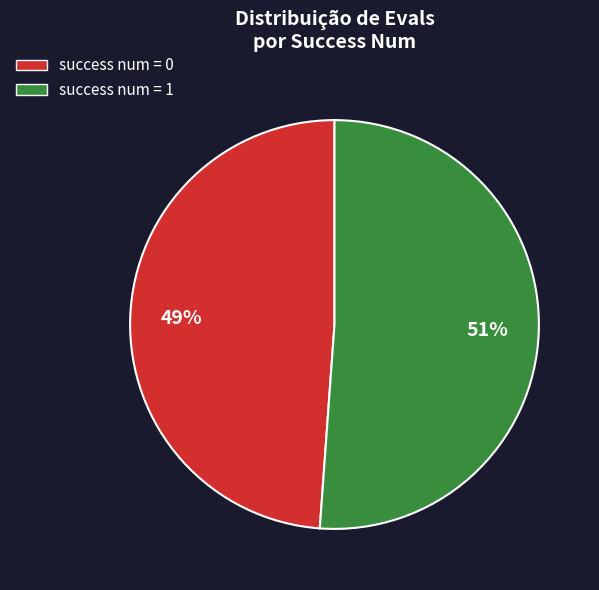

To the nearest percent, what is the difference between the largest and smallest slice percentages?

2%